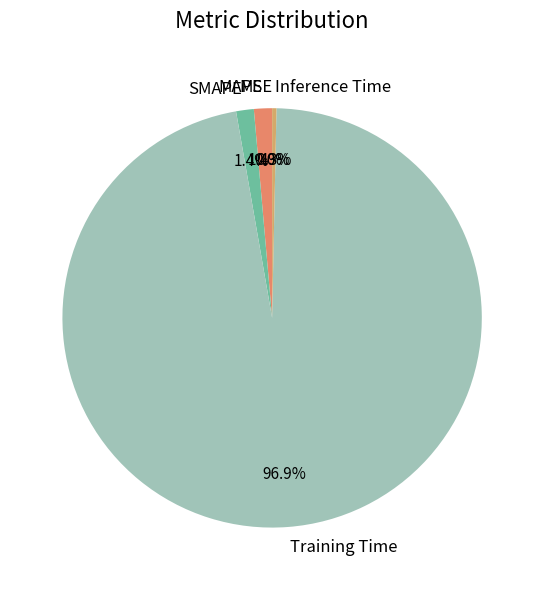

Which slice is the largest?

Training Time